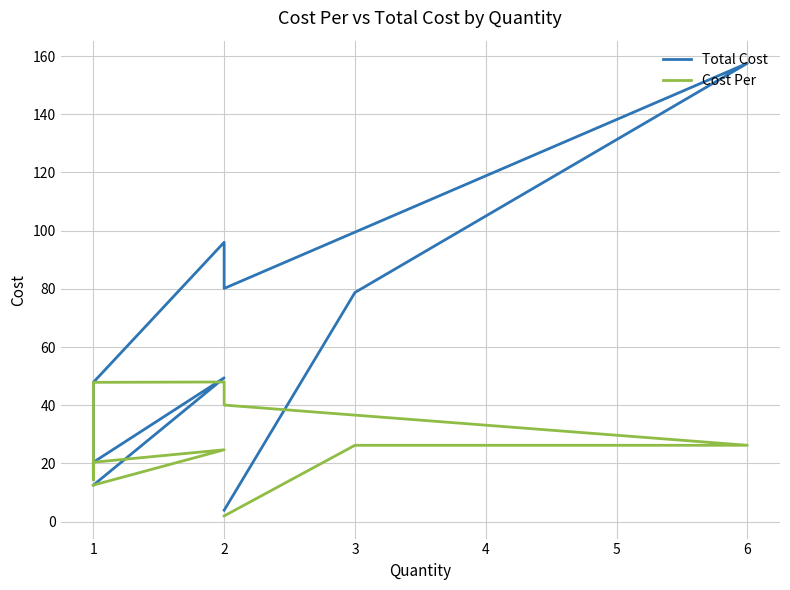

What are all the series names shown in the legend?

Total Cost, Cost Per